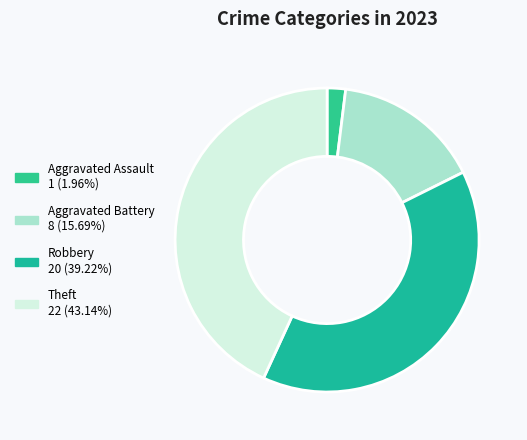

What portion of the pie excludes Theft?

56.9%